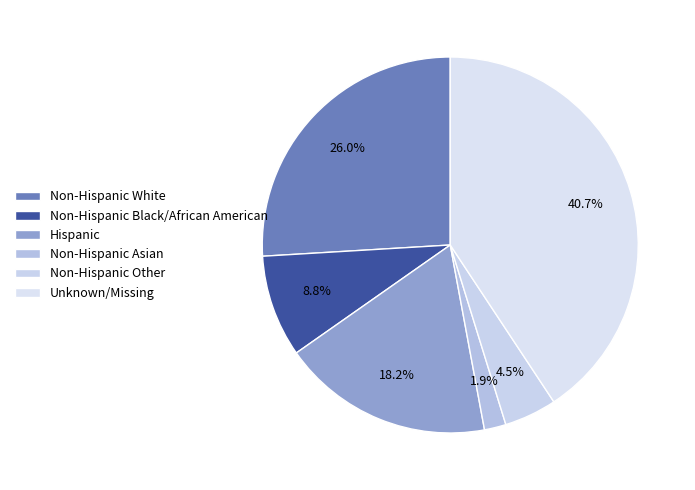

To the nearest percent, what is the average slice percentage?

17%